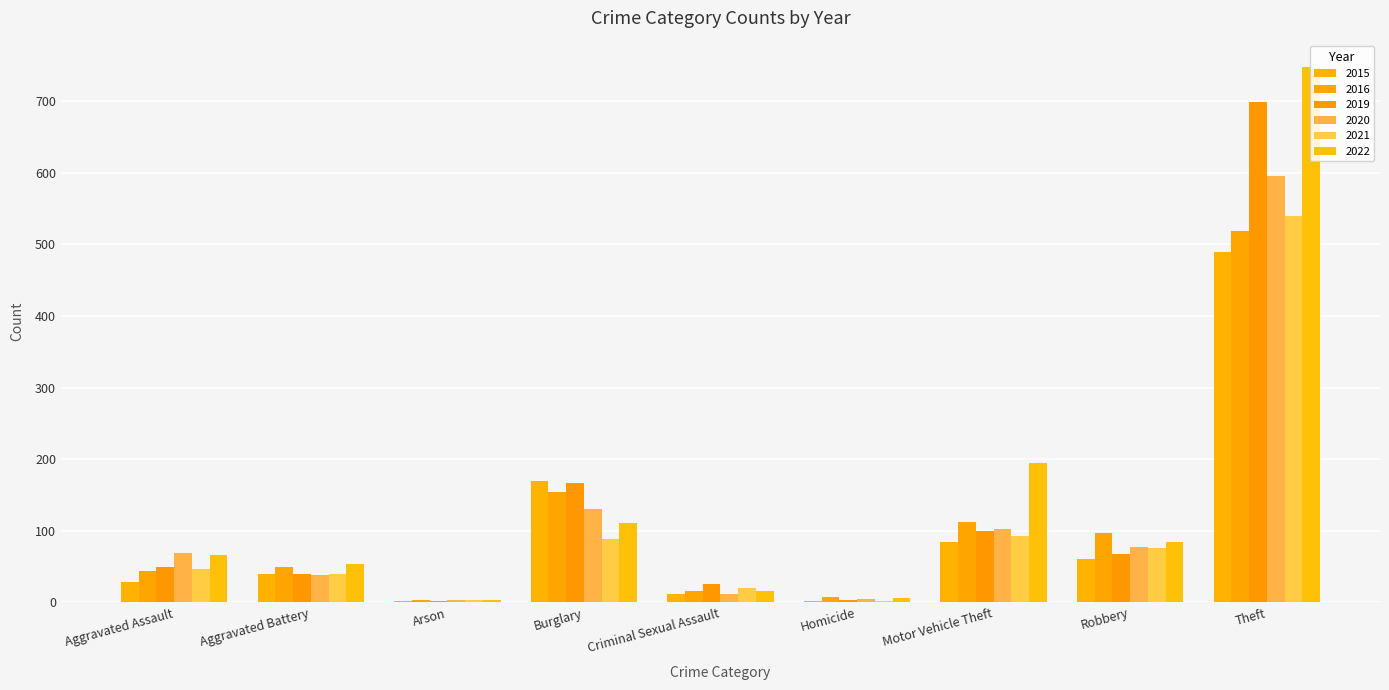

How many data points does each series have?

9